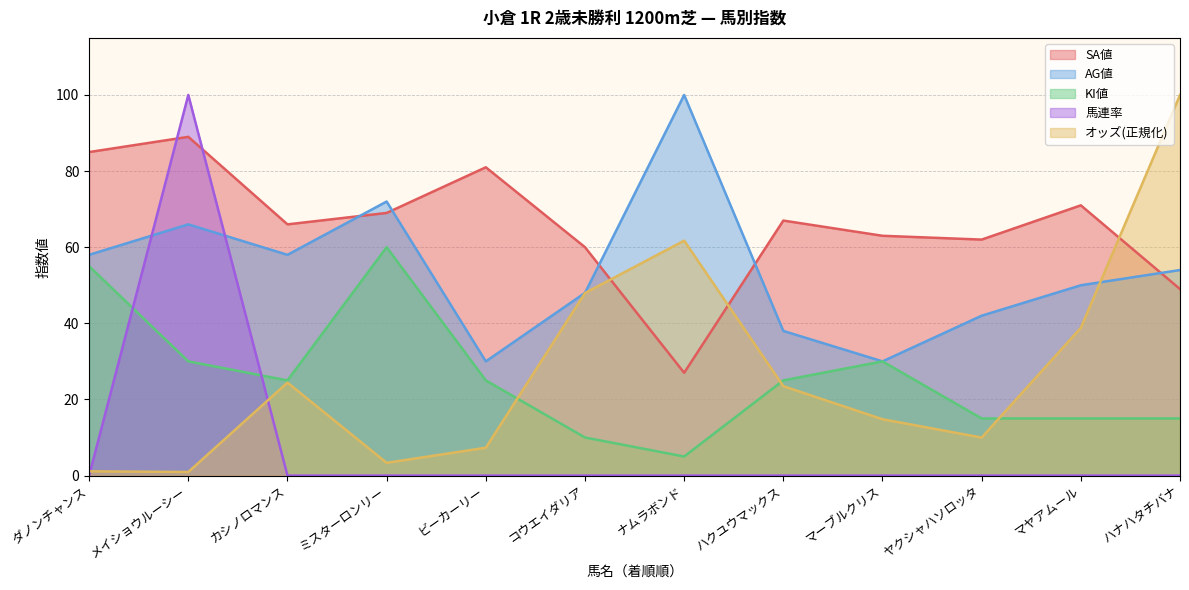

At which label does オッズ reach its minimum?

メイショウルーシー